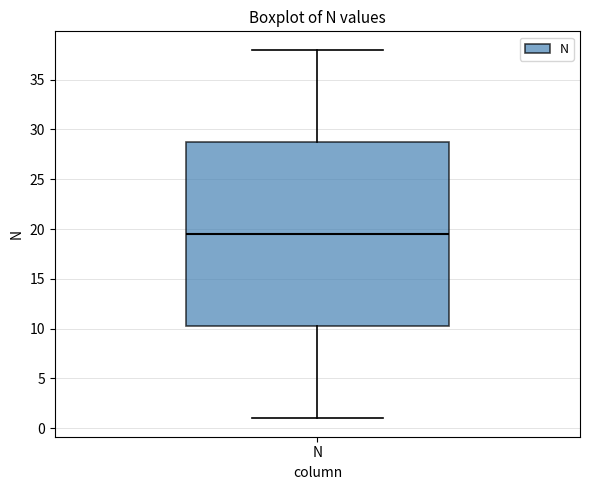

Transcribe this box plot: give where the median line is, the range the box spans, and where the two whiskers end, as read against the y-axis. The values are not printed on the chart, so give them approximately, as read against the axis.

median 19.5, box 10.5 to 29.0, whiskers 1.0 to 38.0